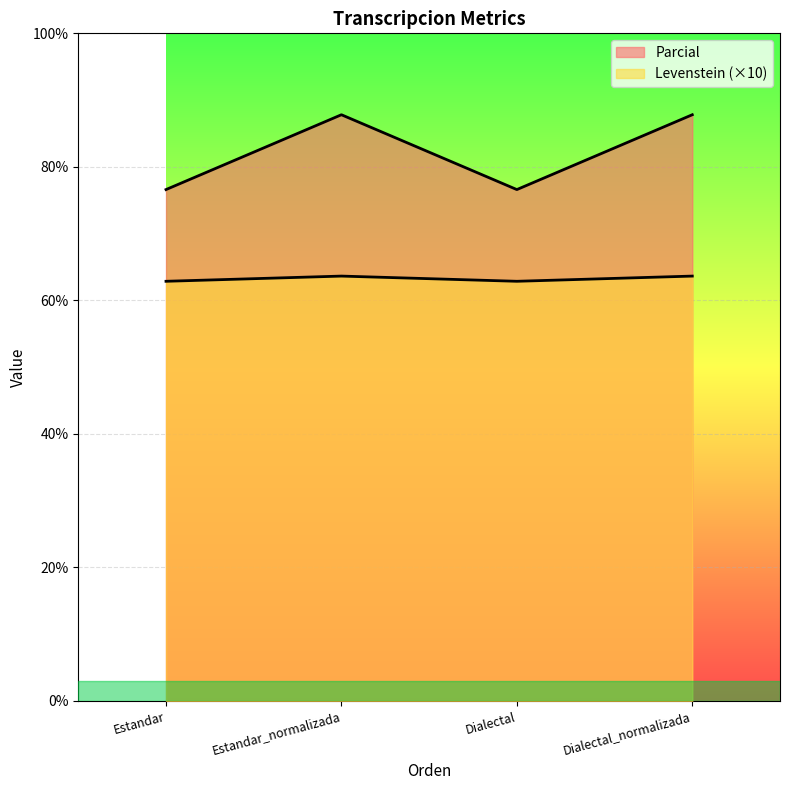

The Levenstein series shows 50.5 at Dialectal_normalizada. True or false?

False